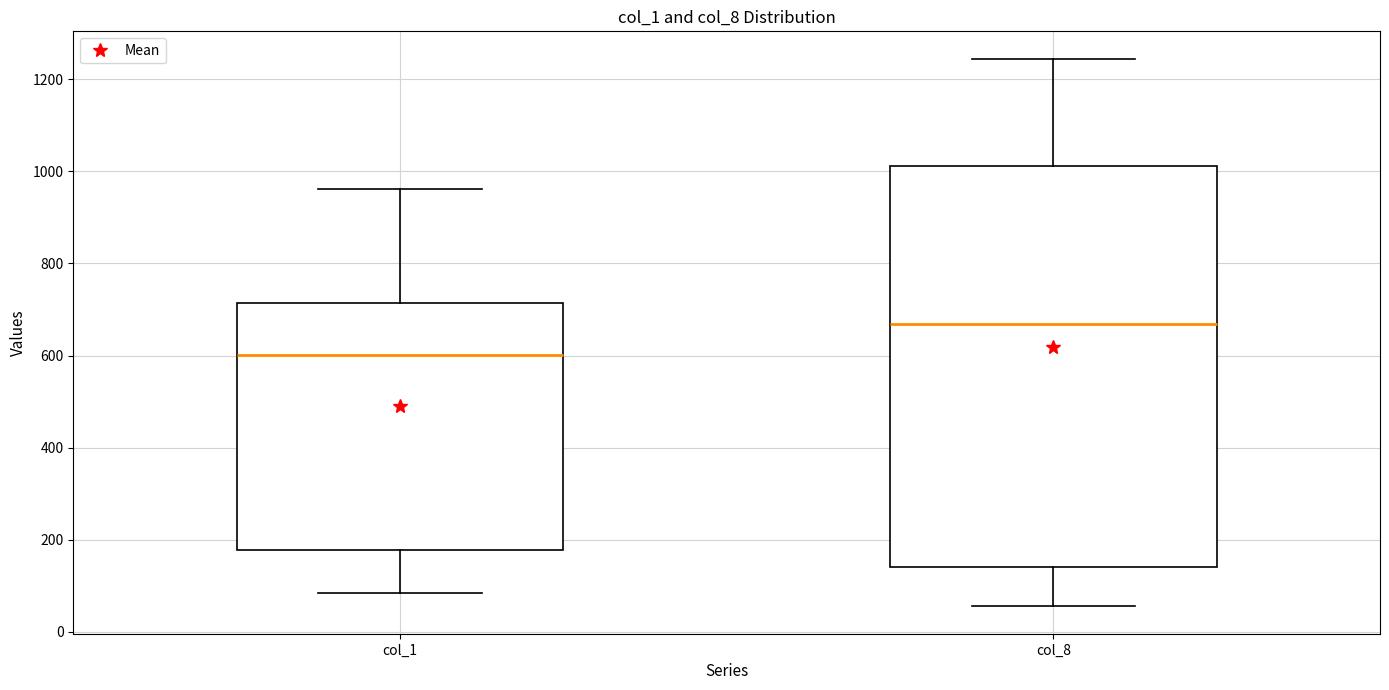

Reading left to right, read every box against the y-axis: the position of its median line, the range the box covers, and the ends of its whiskers. The values are not printed on the chart, so give them approximately, as read against the axis.

col_1: median 600, box 180 to 720, whiskers 80 to 960
col_8: median 660, box 140 to 1020, whiskers 60 to 1240